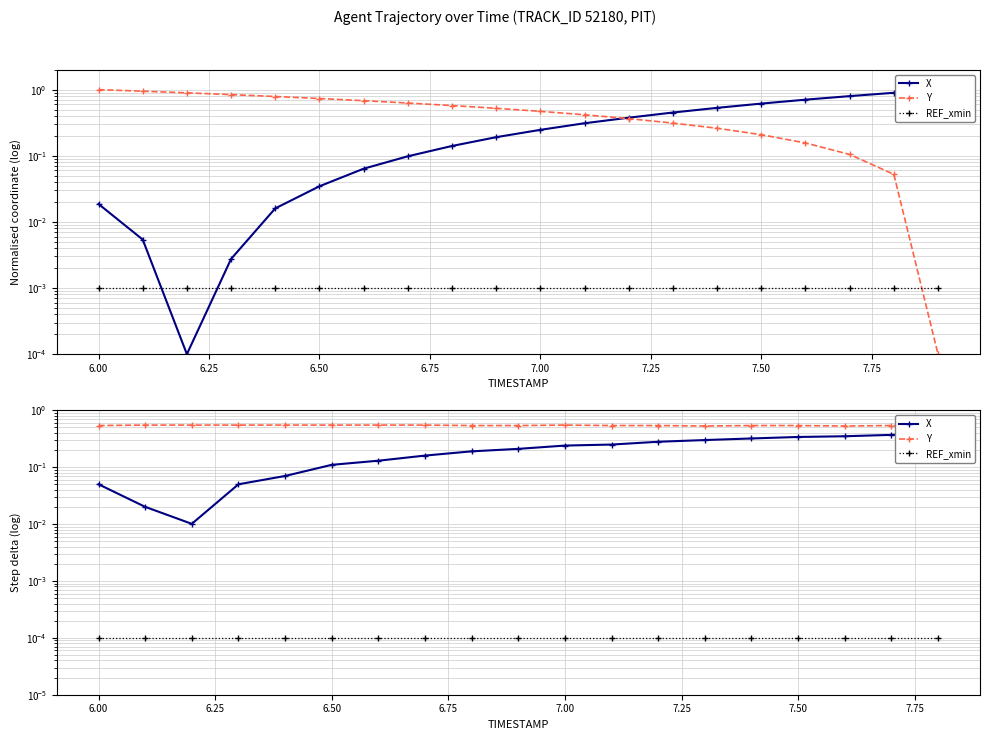

Rank the series by their maximum value, from highest to lowest.

Y, X, REF_xmin